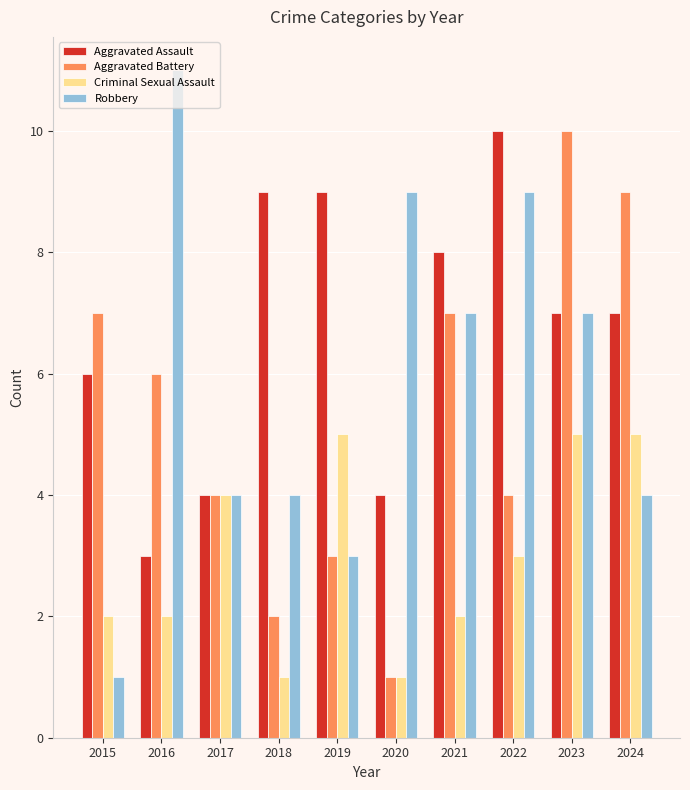

What is the sum of all Aggravated Battery values?

53